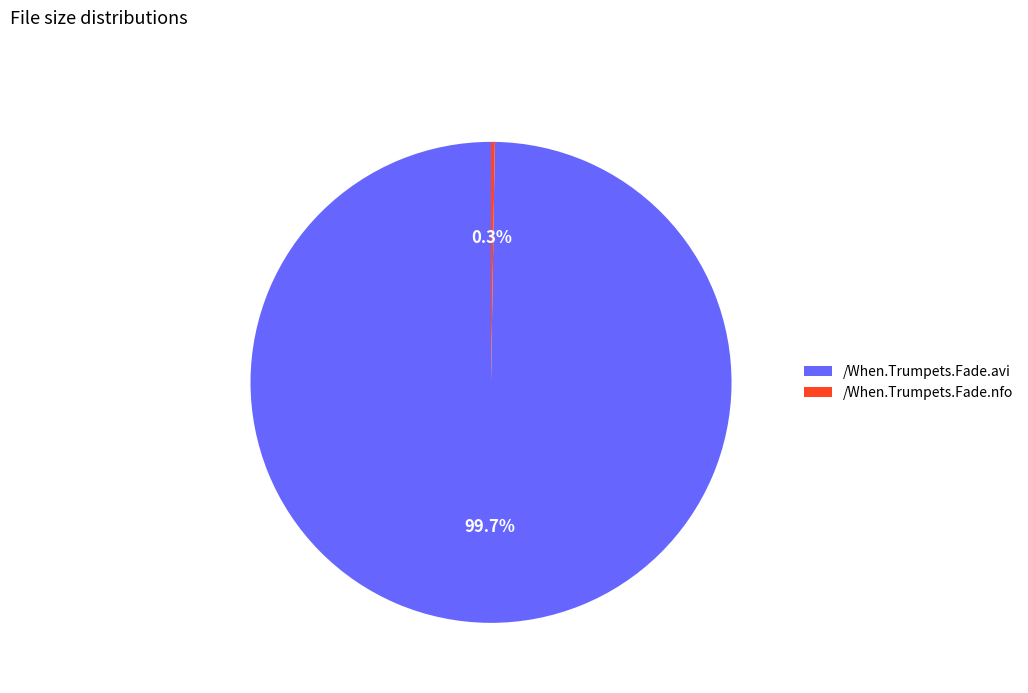

What percentage is the /When.Trumpets.Fade.avi slice, to the nearest percent?

100%